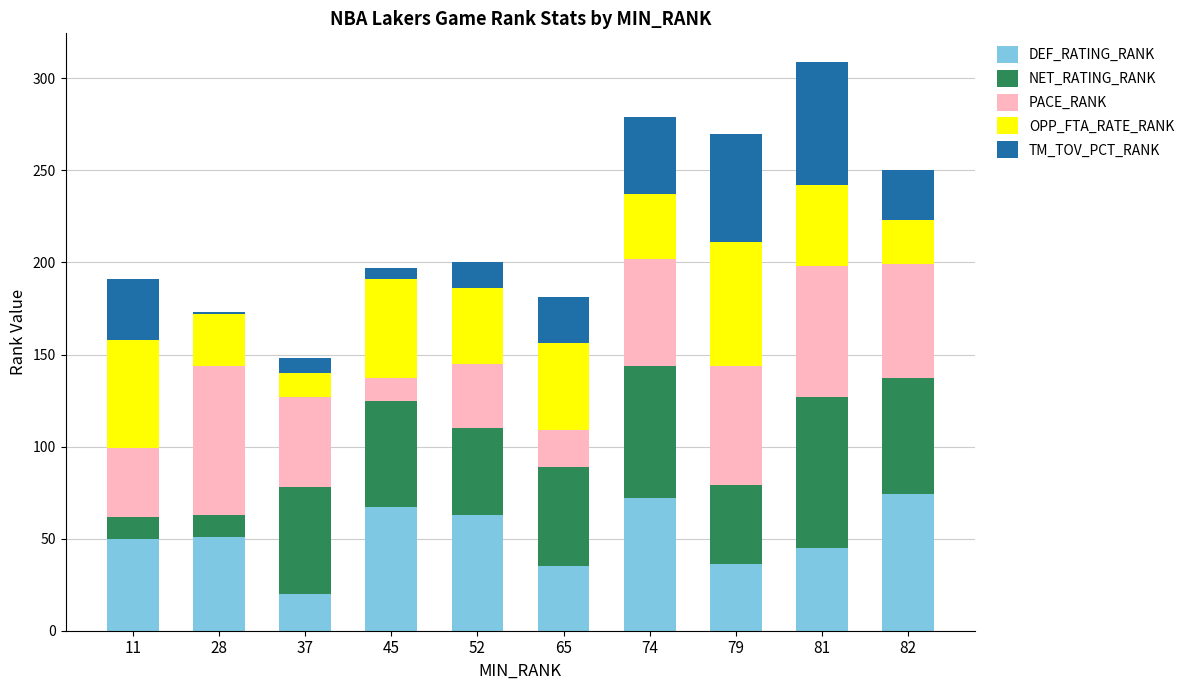

At which category is the sum across all series the highest?

81